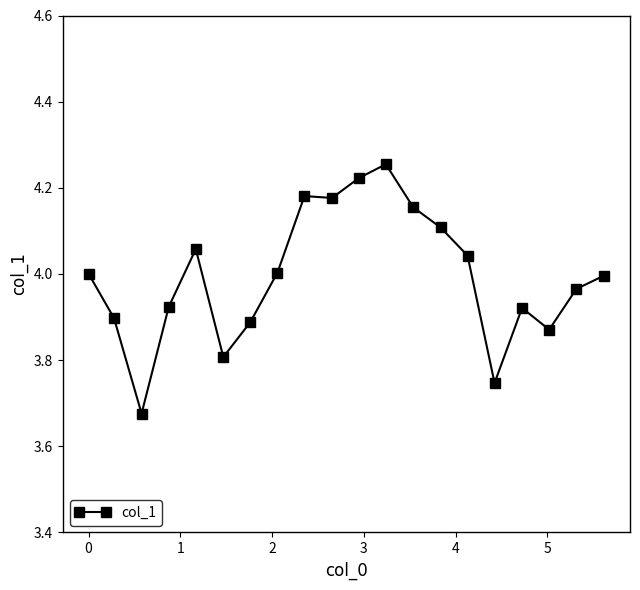

What is the difference between the maximum and second lowest values?

0.5